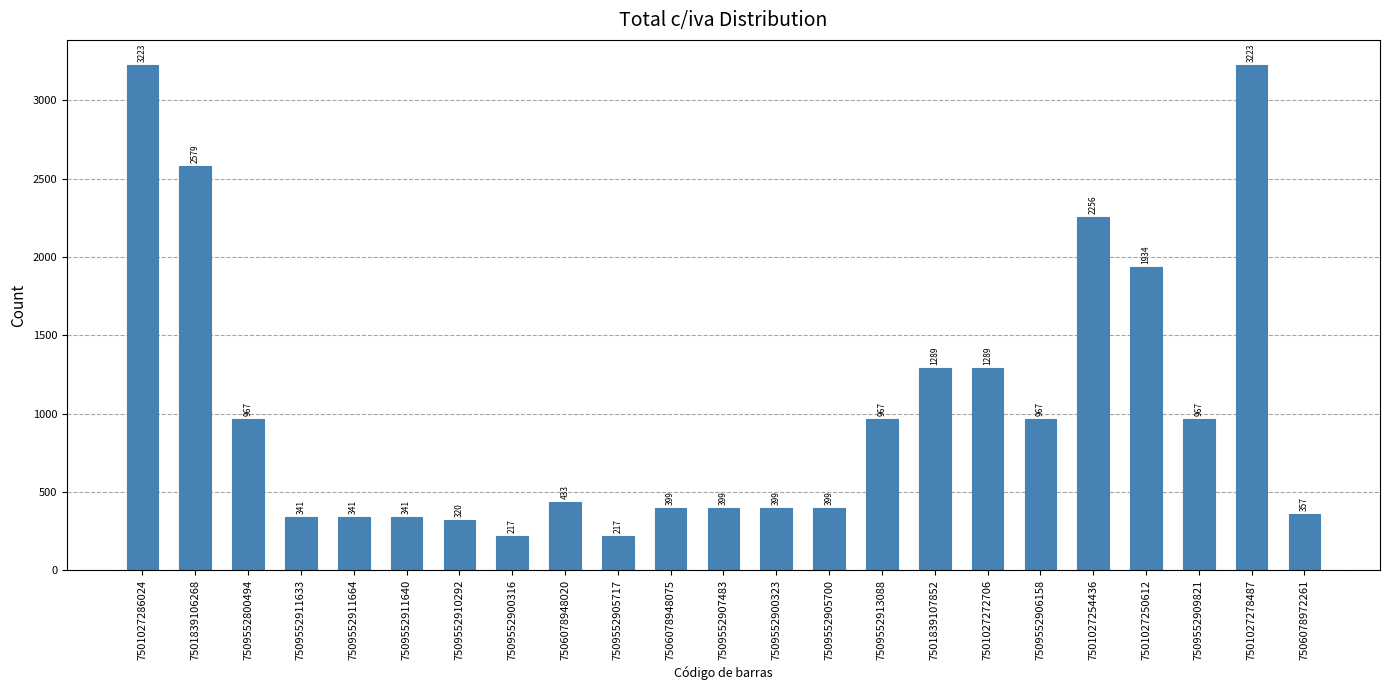

The chart shows a value of 169.4 at 7509552911640. True or false?

False